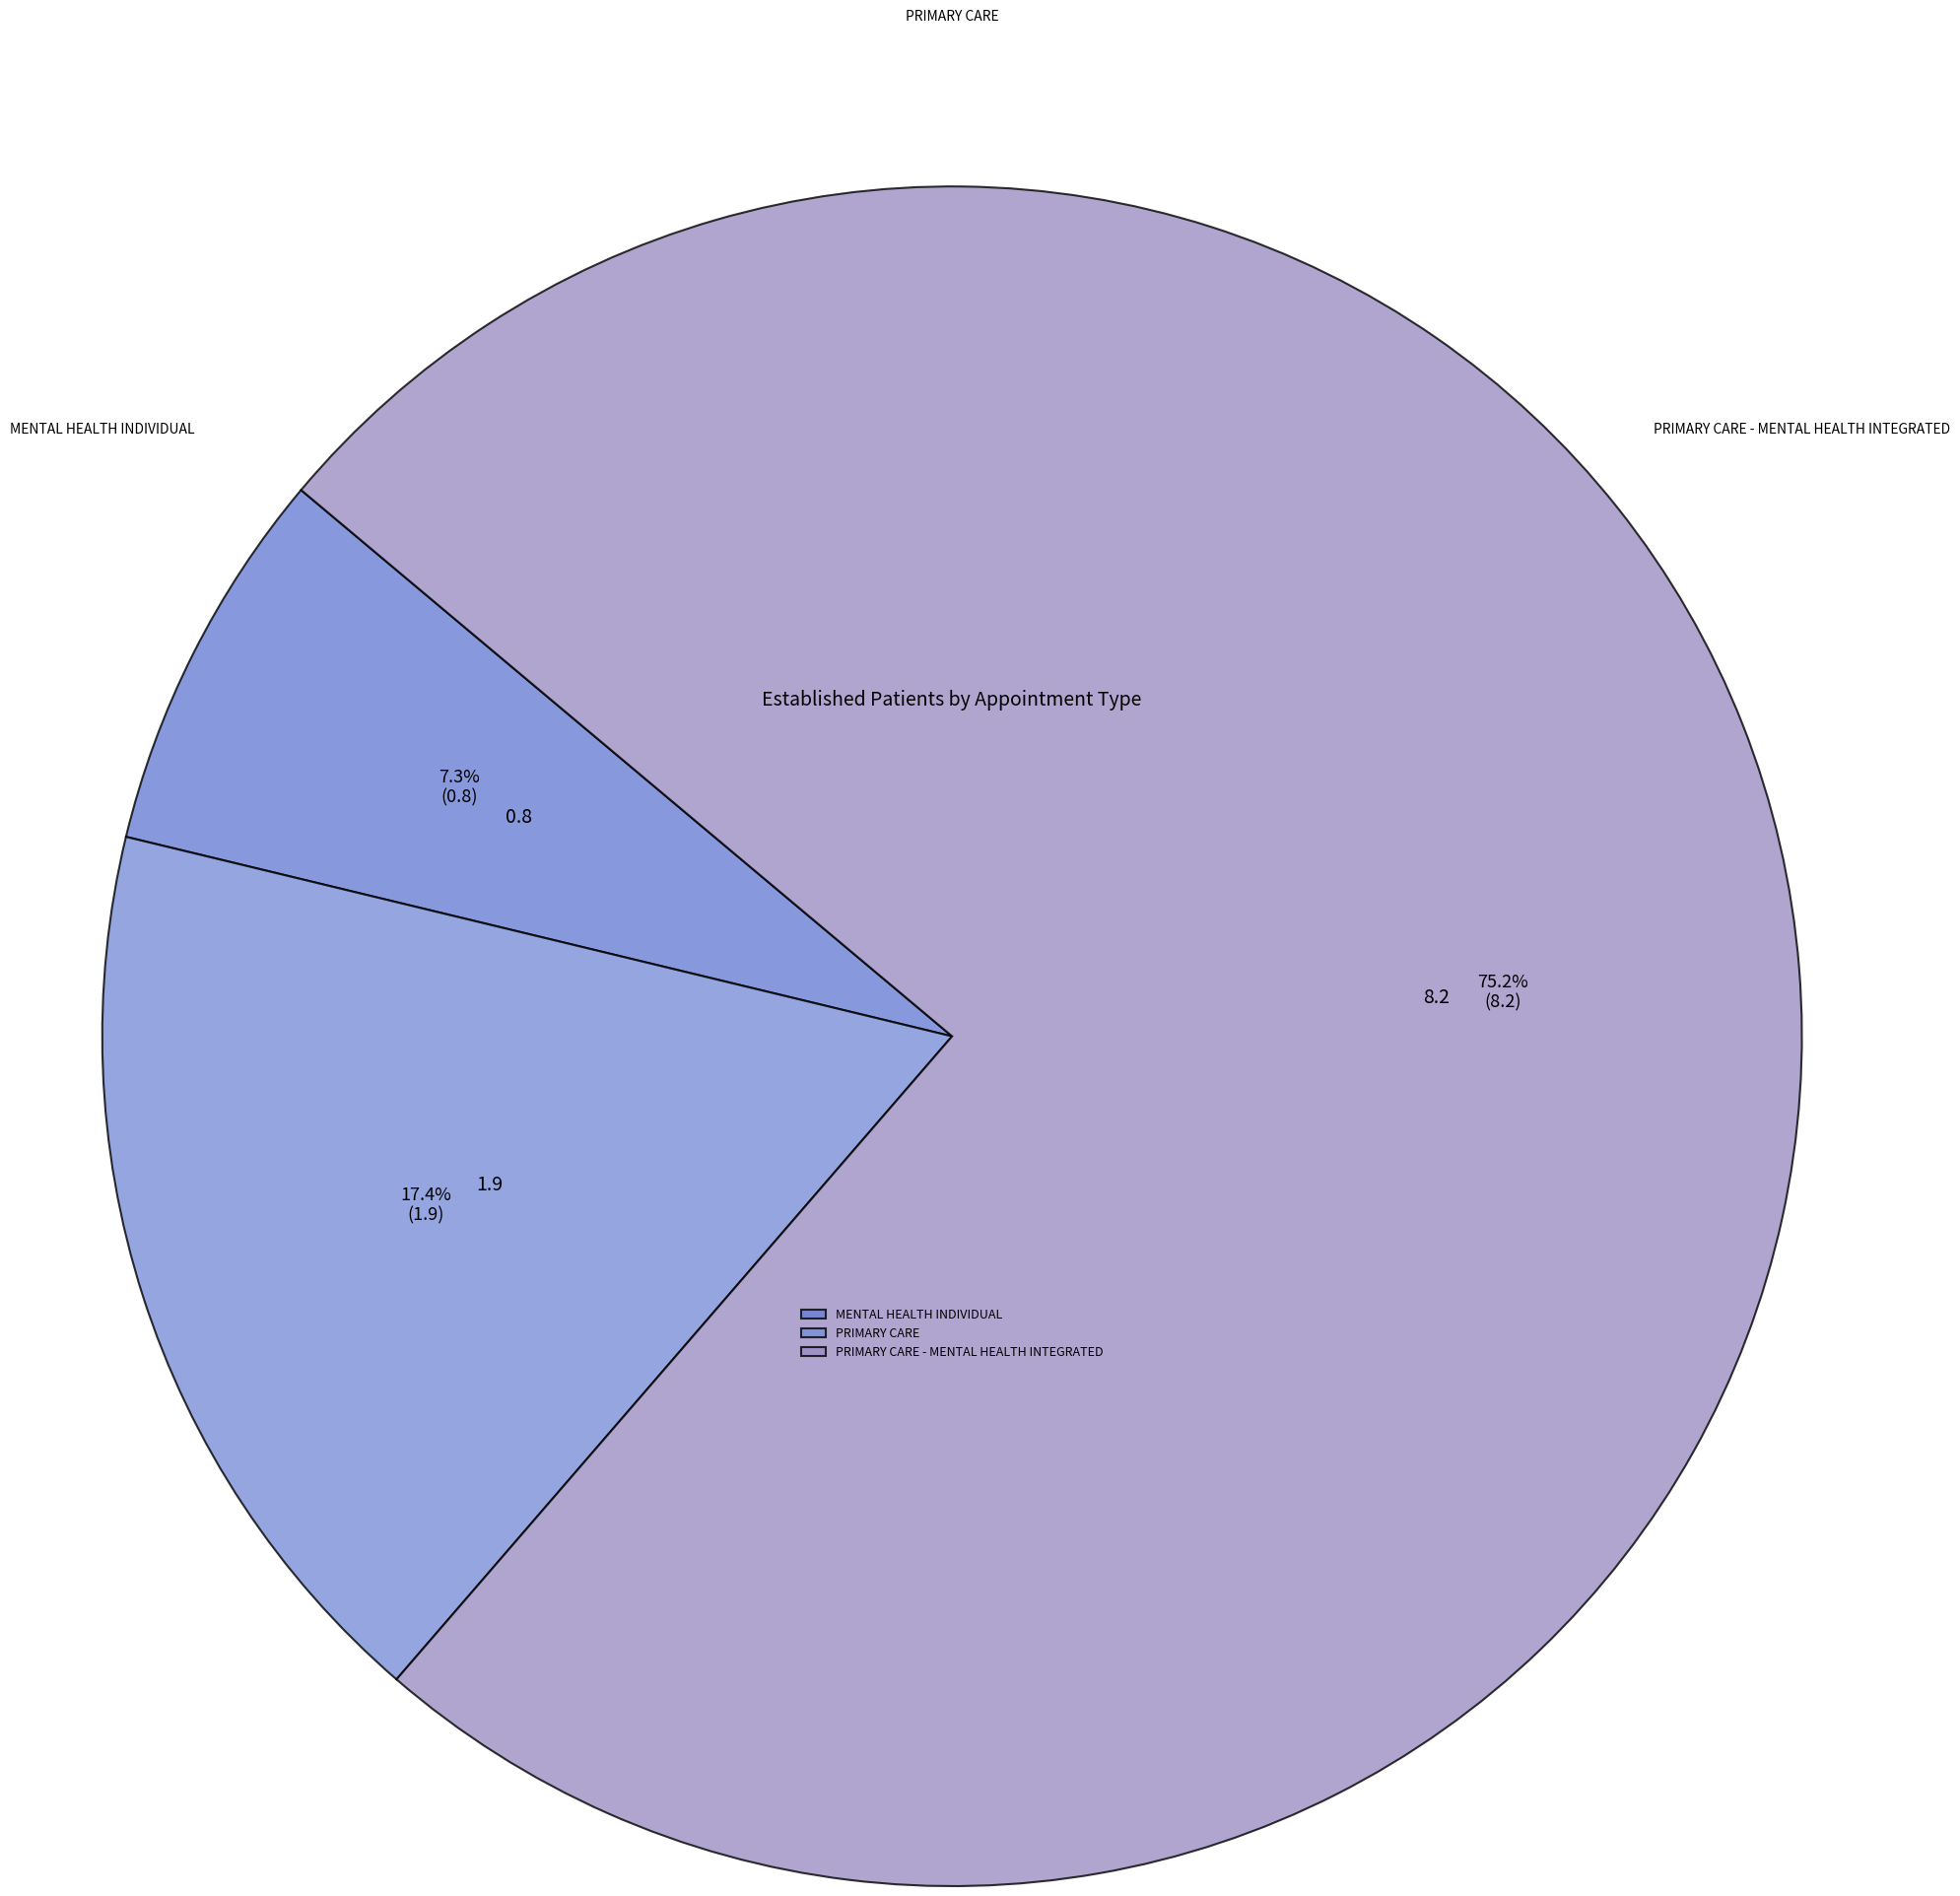

To the nearest percent, what is the average slice percentage?

33%